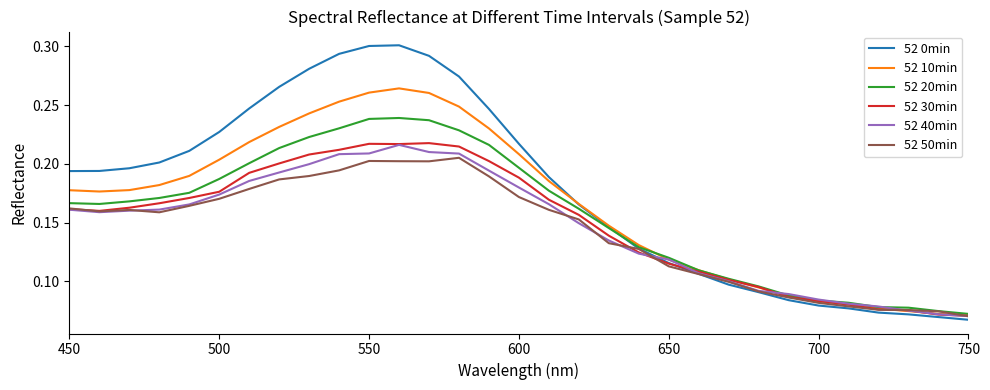

Which series has the largest total across all categories?

52 0min